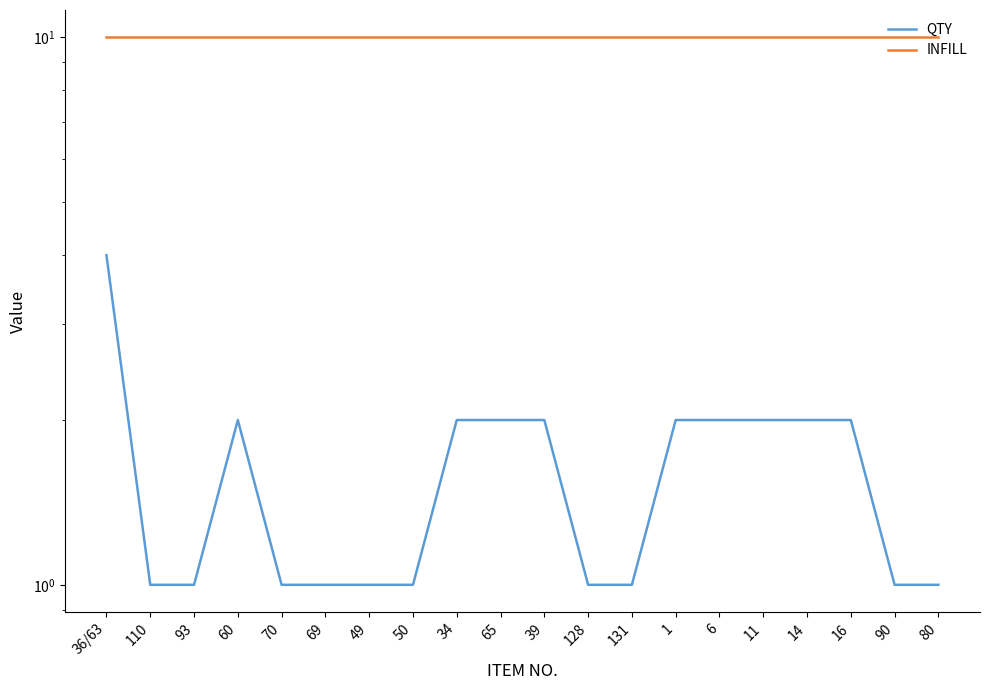

List the series in order of their peak value, highest first.

INFILL, QTY